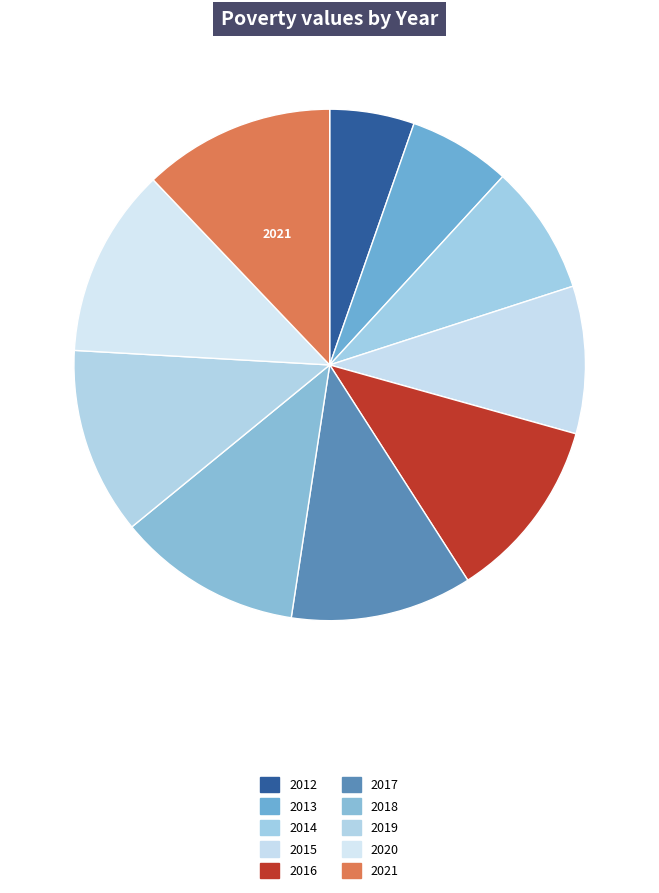

Between 2015 and 2014, which is larger?

2015